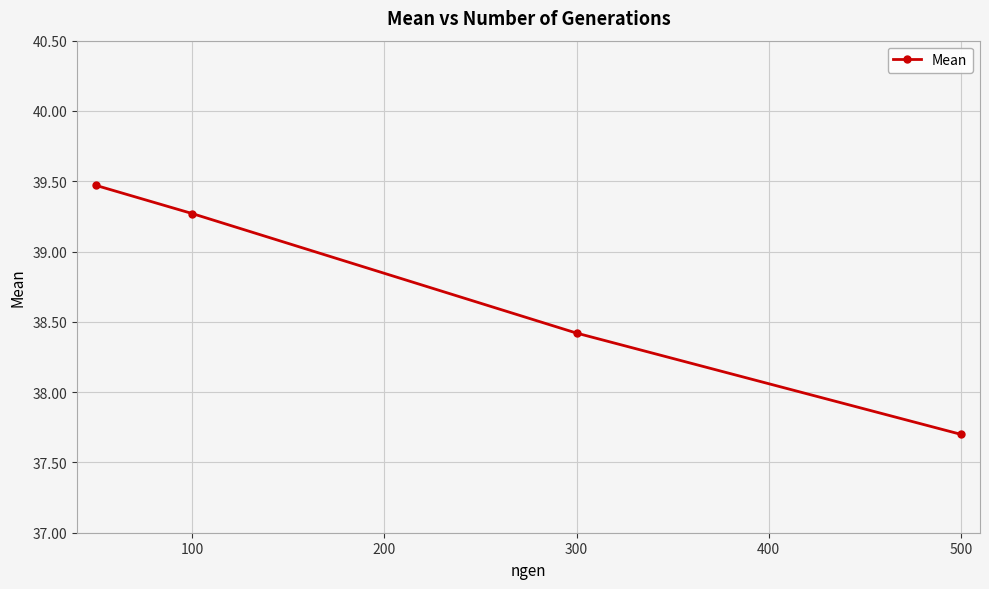

Reading left to right, transcribe all the data shown in this chart.

39.5	39.3	38.4	37.7